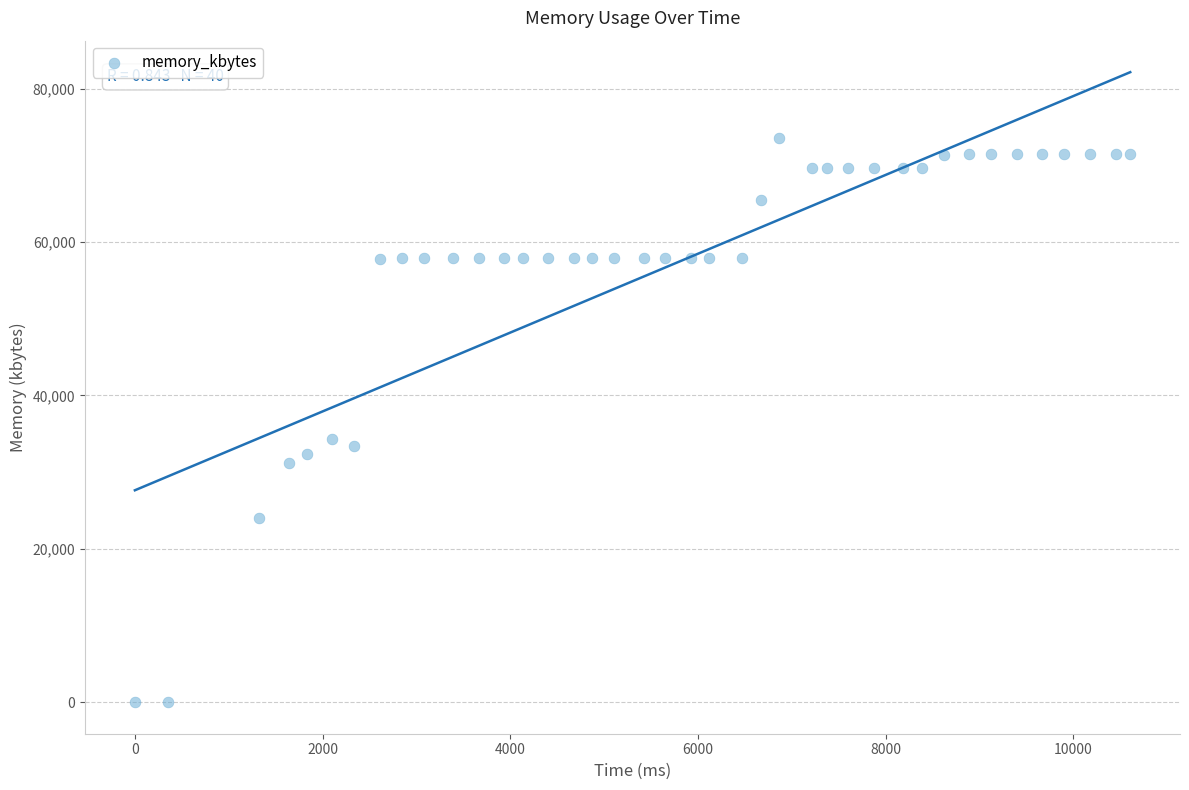

What is the range of Y values (max minus min)?

73592